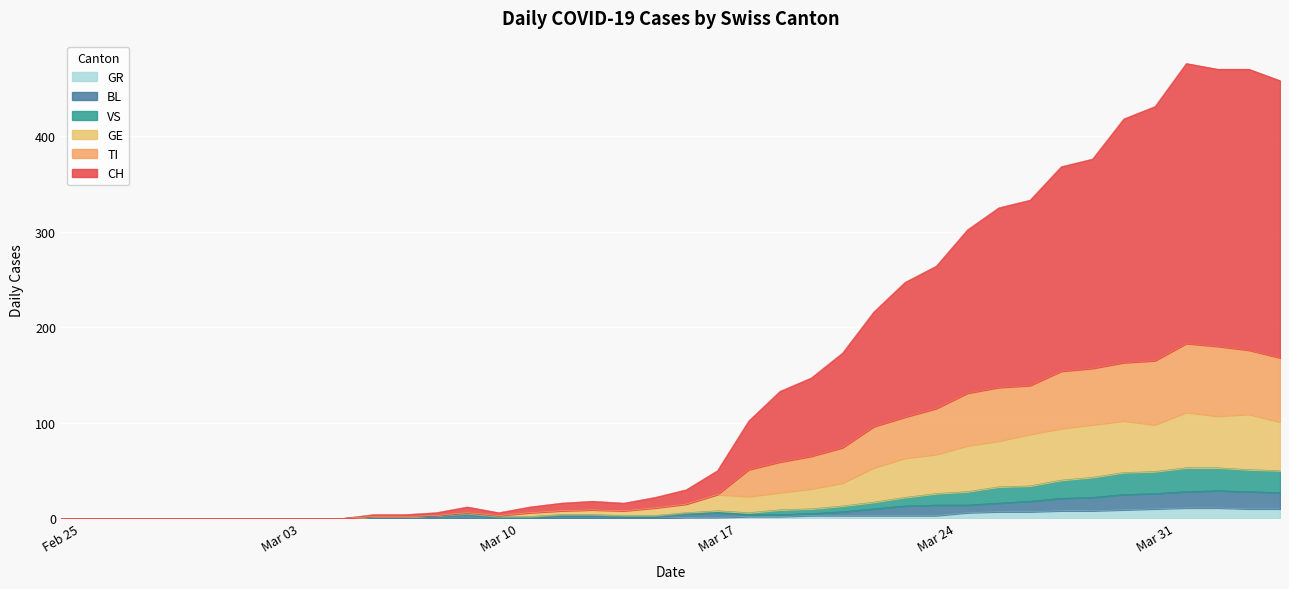

The GR series shows 3 at 2020-03-22. True or false?

True